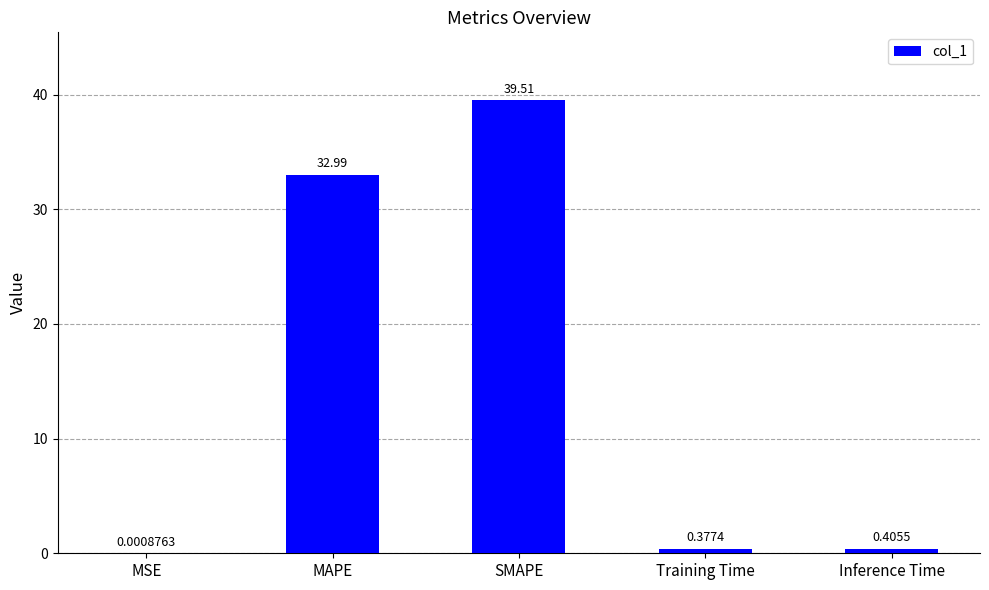

What is the average value?

14.7